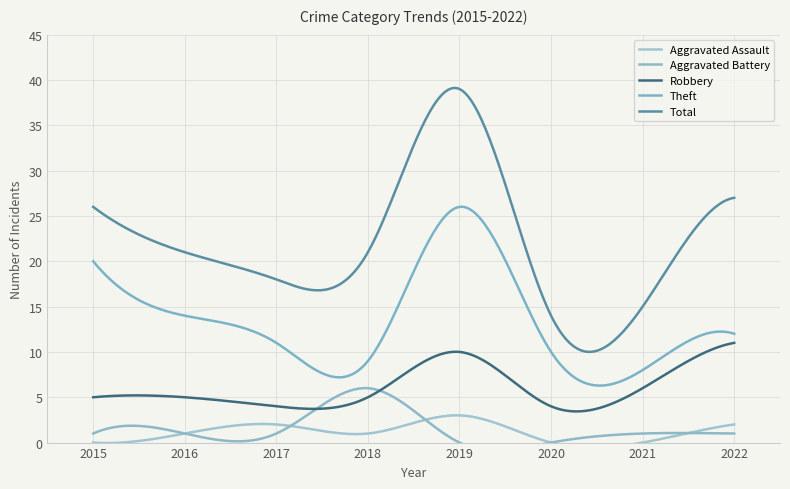

Does the chart have visible grid lines?

Yes